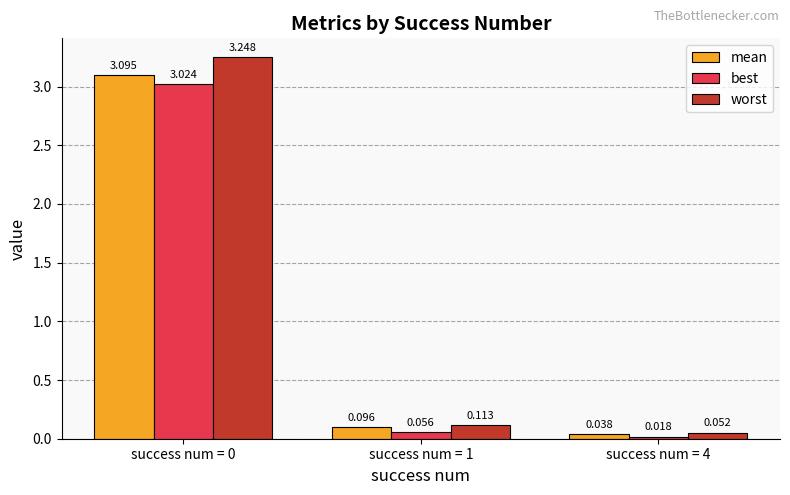

Which series changed the most between success num = 0 and success num = 1?

worst